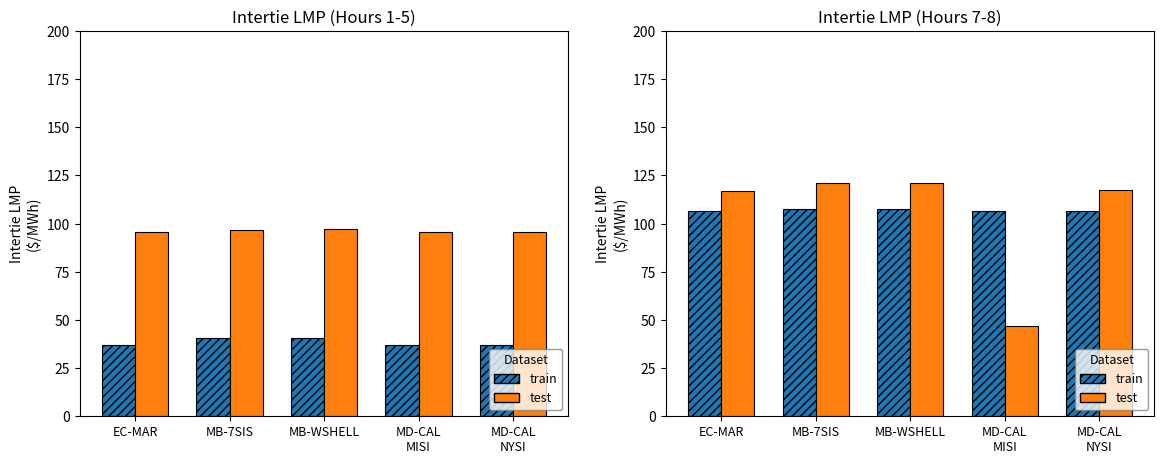

Which label corresponds to the smallest value in the chart?

MD-CAL
MISI